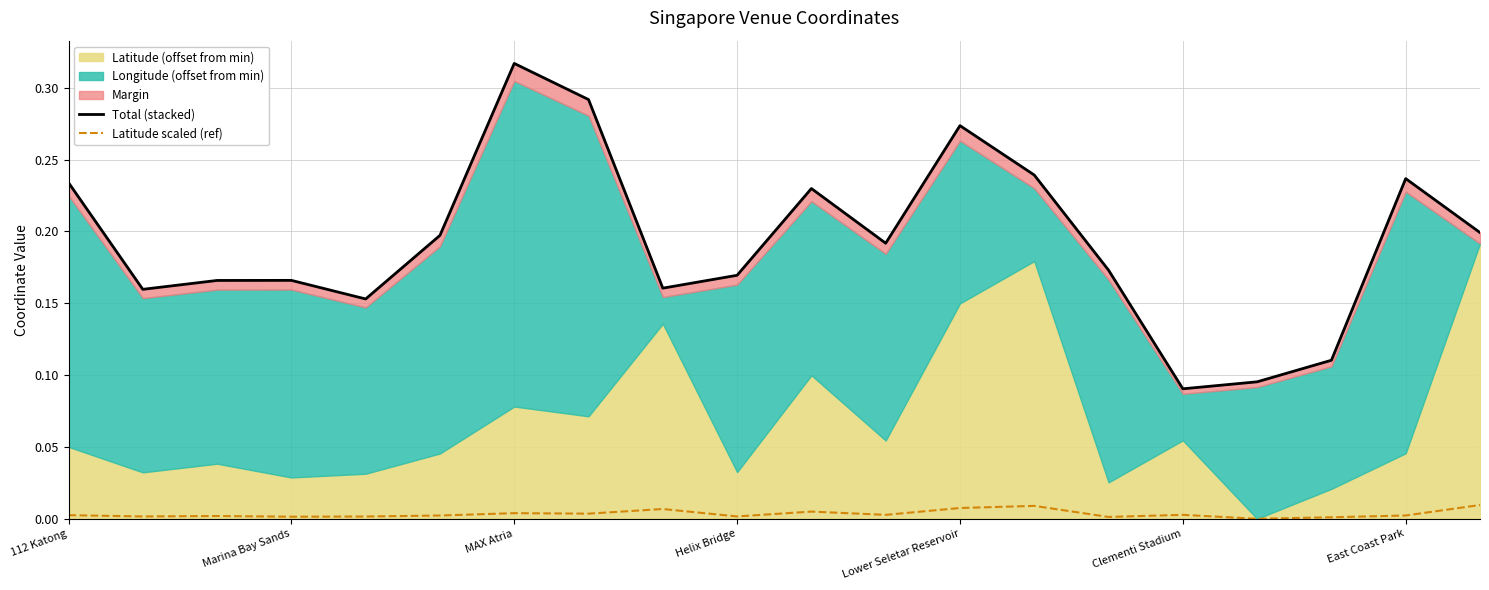

The Latitude scaled (ref) series shows 0.0 at East Coast Park. True or false?

True